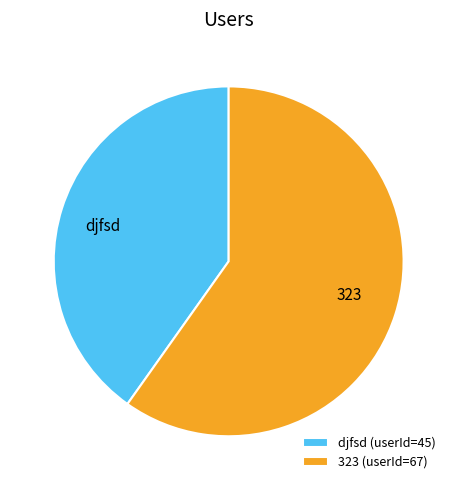

Which has a higher value, 323 or djfsd?

323